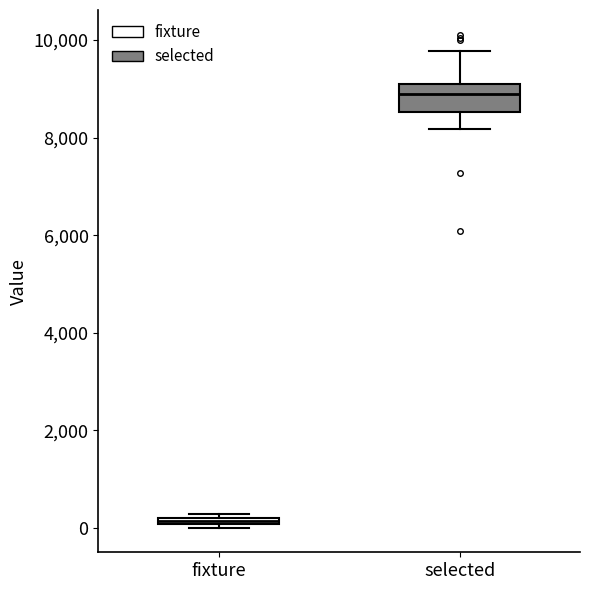

Which box is the tallest, from its lower edge to its upper edge?

selected